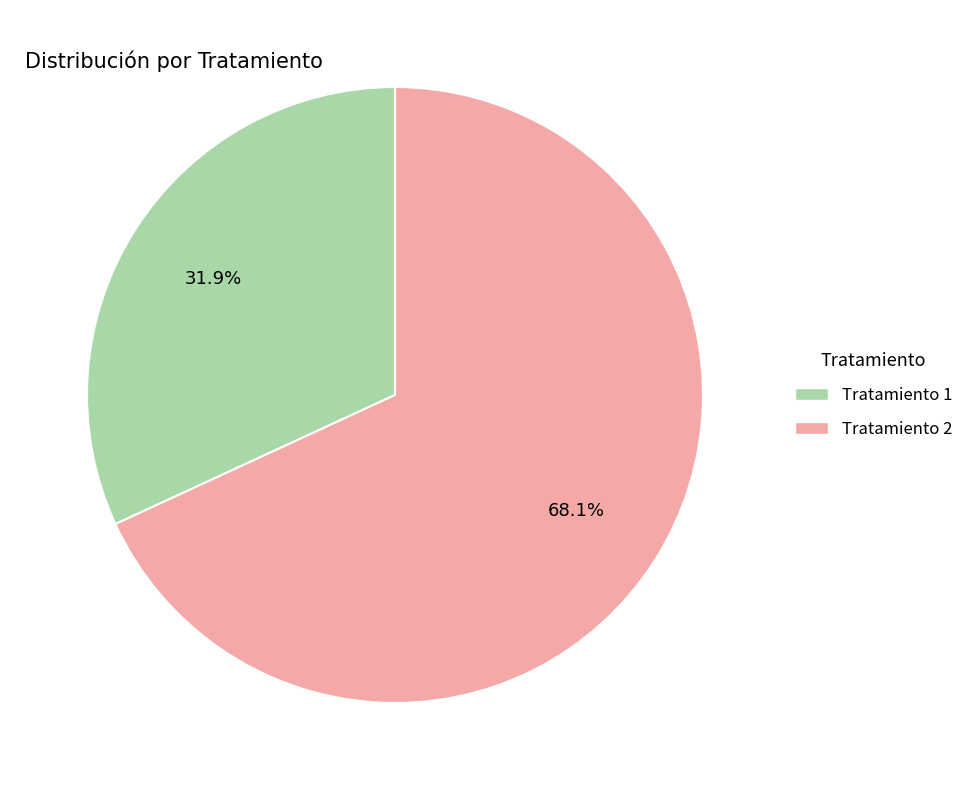

Approximately how many times larger is the value at Tratamiento 2 compared to Tratamiento 1?

2.1